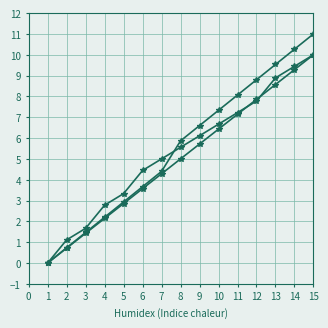

Is this an area chart (filled region under the line)?

No